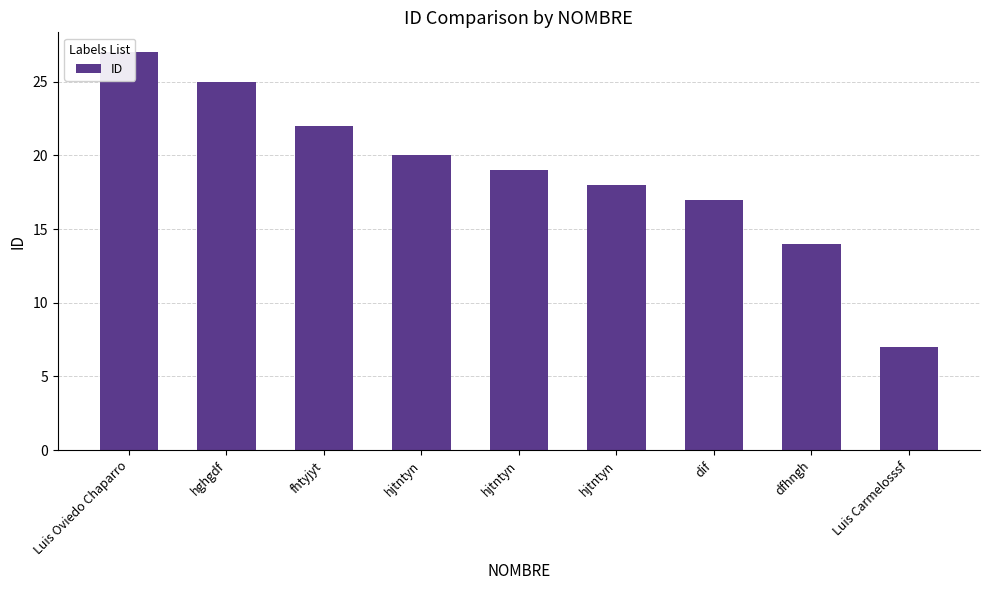

Does the chart contain stacked bars?

No